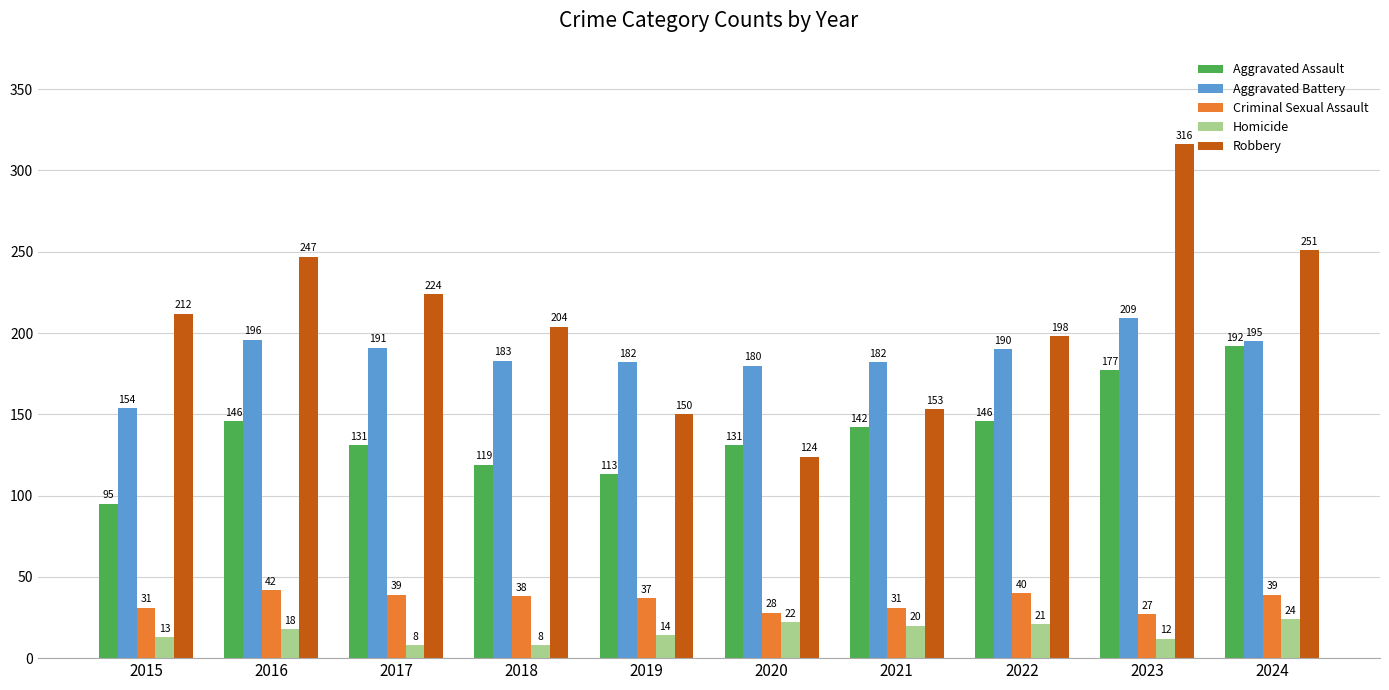

Reading right to left, transcribe all the data shown in this chart.

Aggravated Assault: 192	177	146	142	131	113	119	131	146	95
Aggravated Battery: 195	209	190	182	180	182	183	191	196	154
Criminal Sexual Assault: 39	27	40	31	28	37	38	39	42	31
Homicide: 24	12	21	20	22	14	8	8	18	13
Robbery: 251	316	198	153	124	150	204	224	247	212